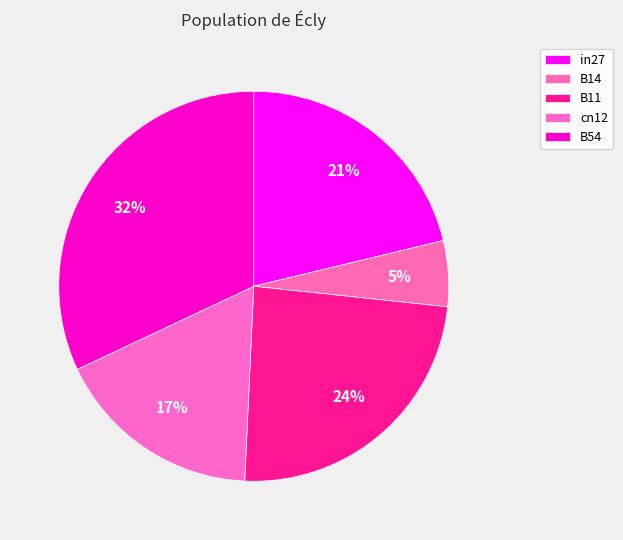

True or false: in27 accounts for 21% of the total.

True